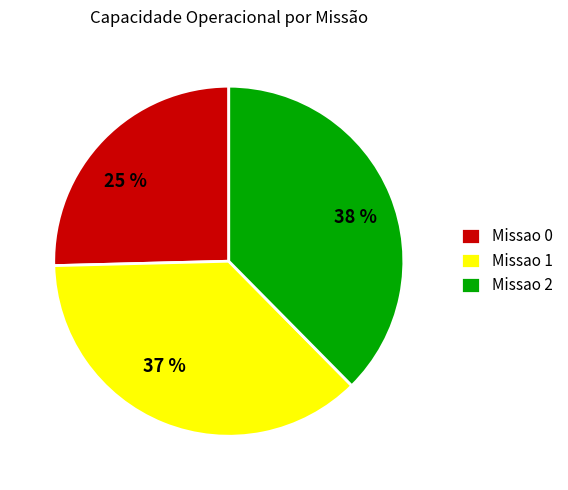

Which slice is the largest?

Missao 2